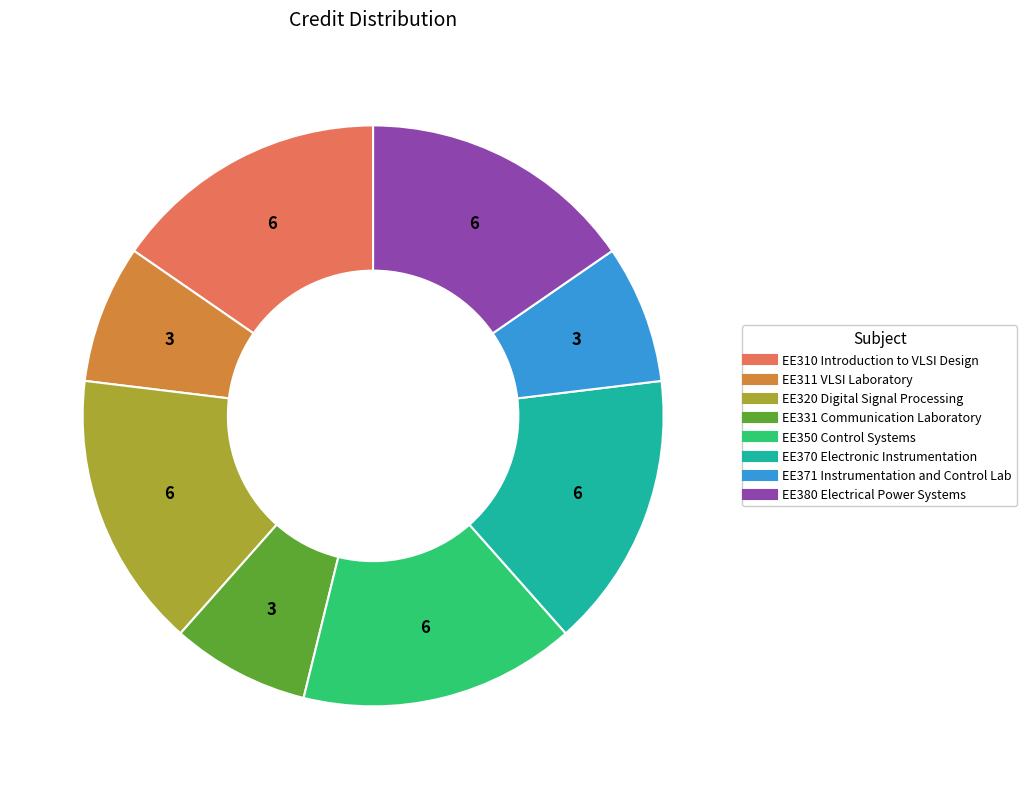

How many segments does this pie chart have?

8